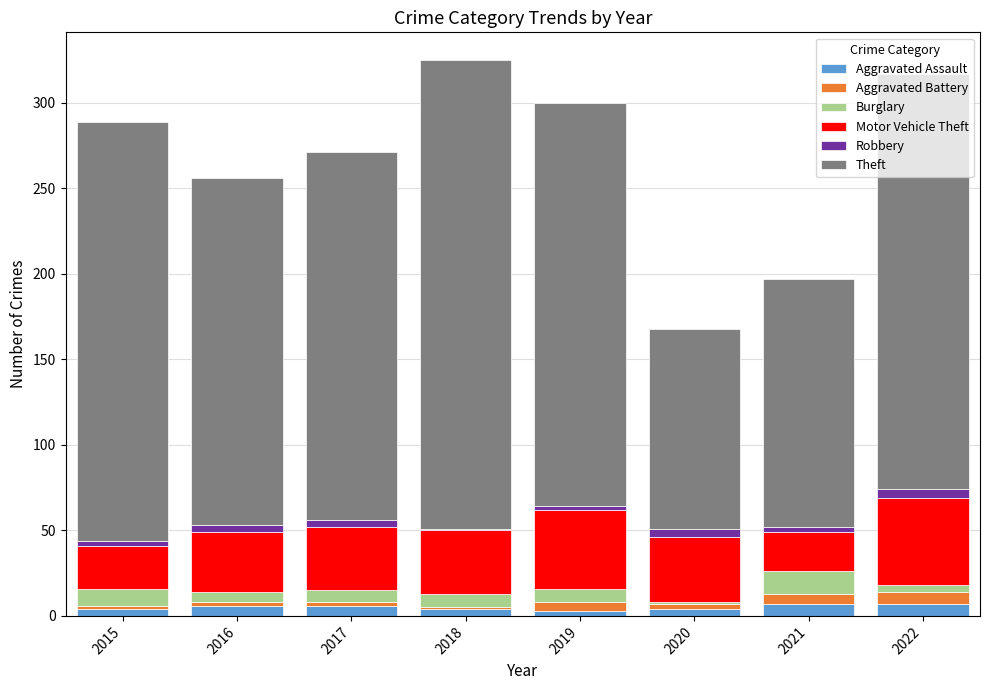

How many series are shown in this chart?

6